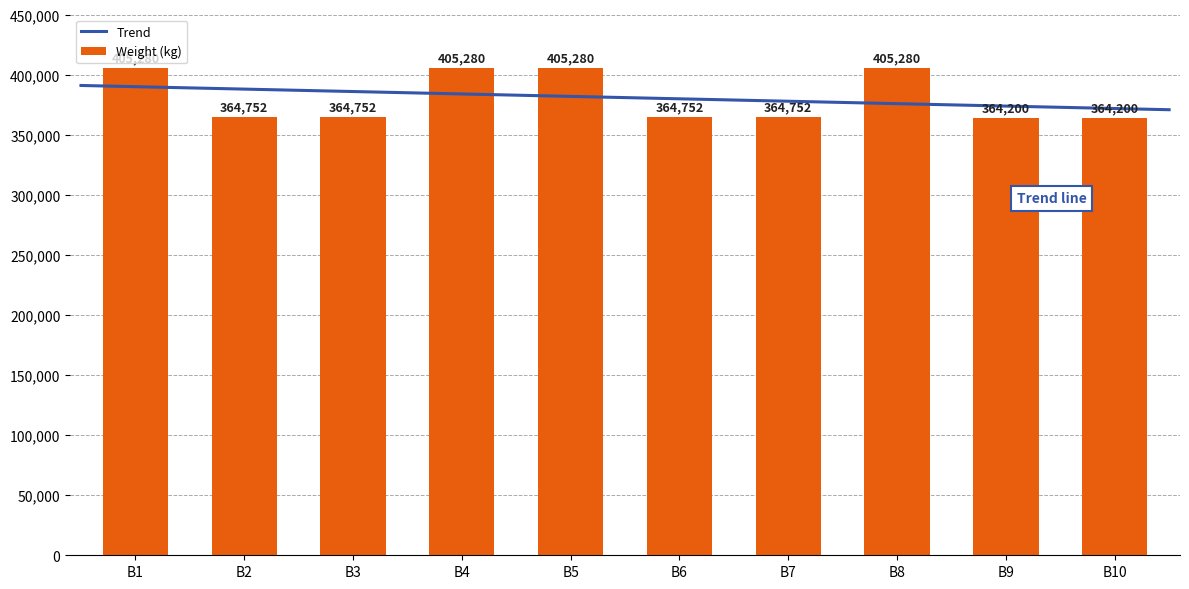

How many data points are less than 364752?

2